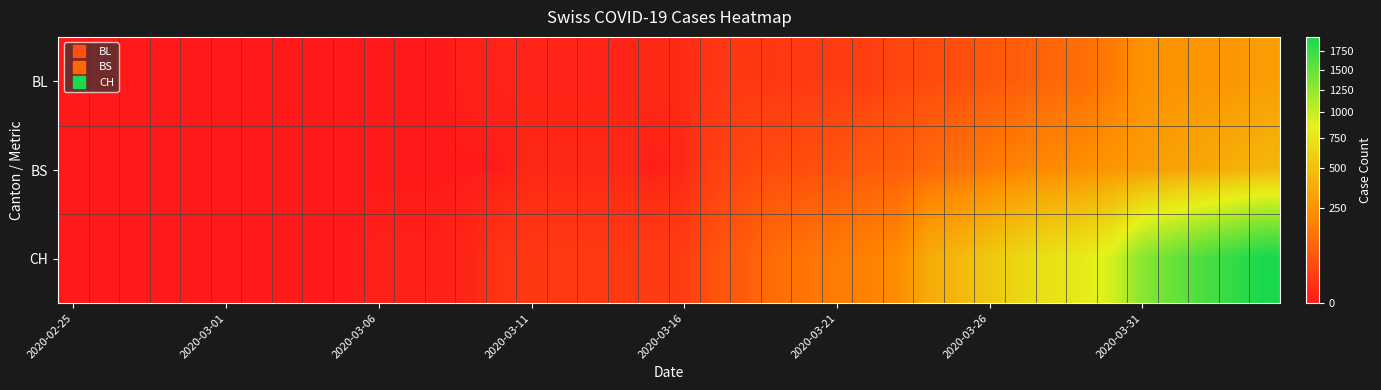

At how many categories does at least one series exceed 20?

20